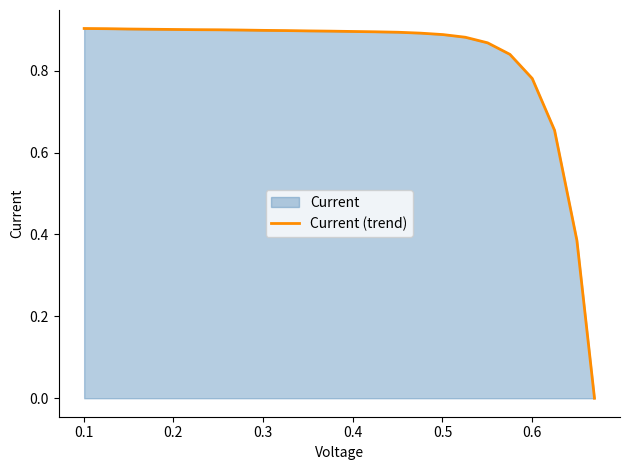

How many lines are shown in the chart?

1